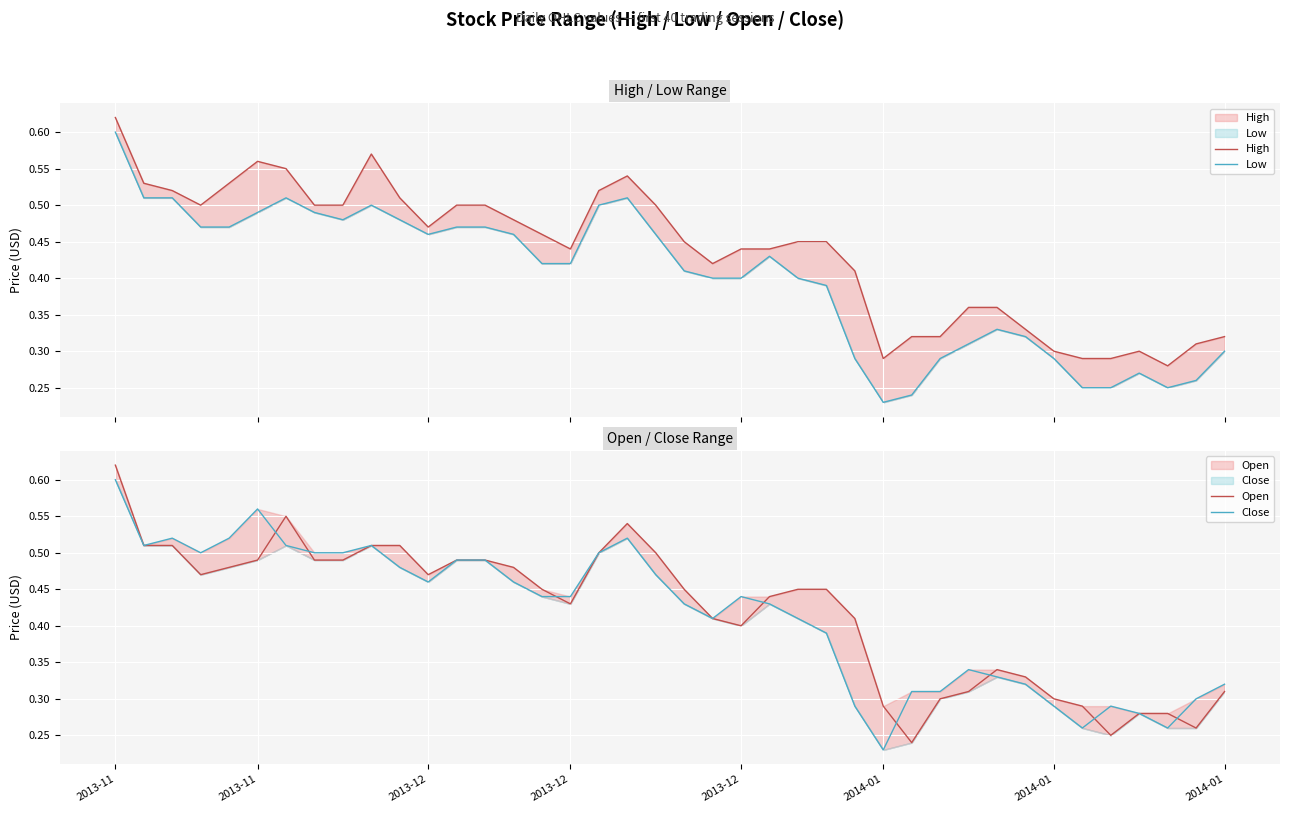

True or false: Low and High intersect in this chart.

False